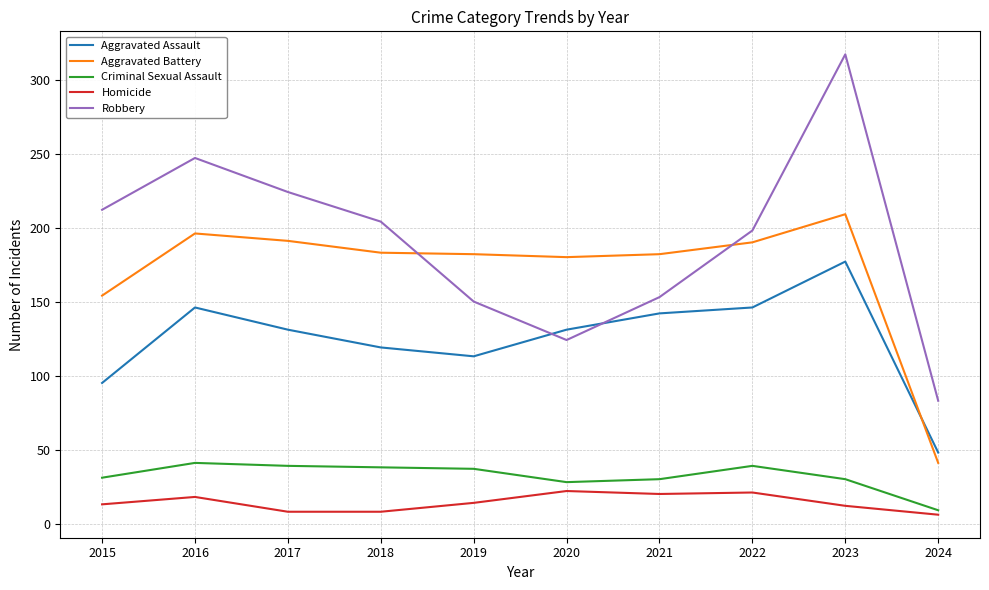

What is the greatest value displayed?

317